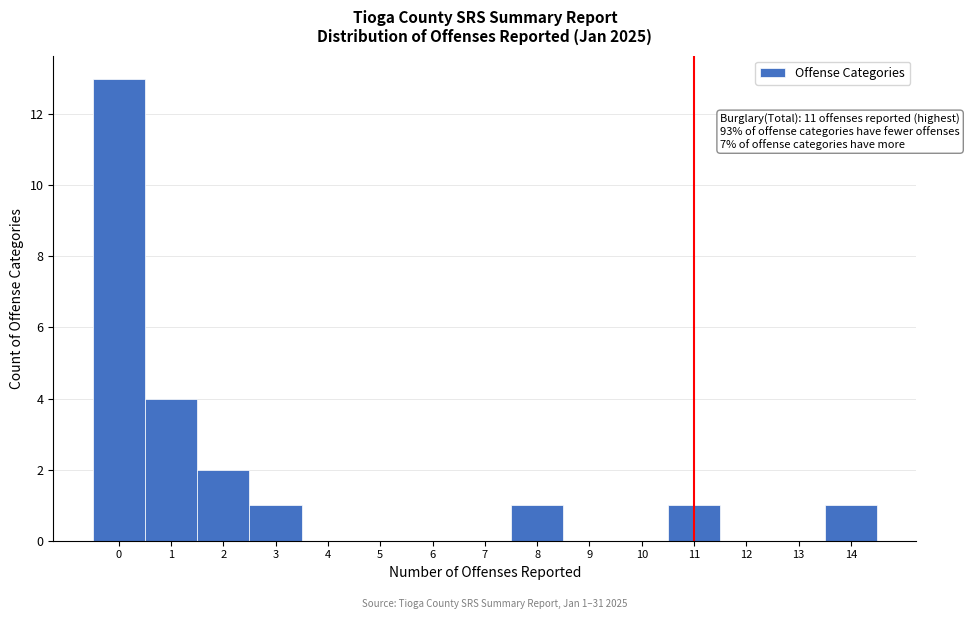

Which range on the x-axis has the tallest bar?

-0.5 to 0.5